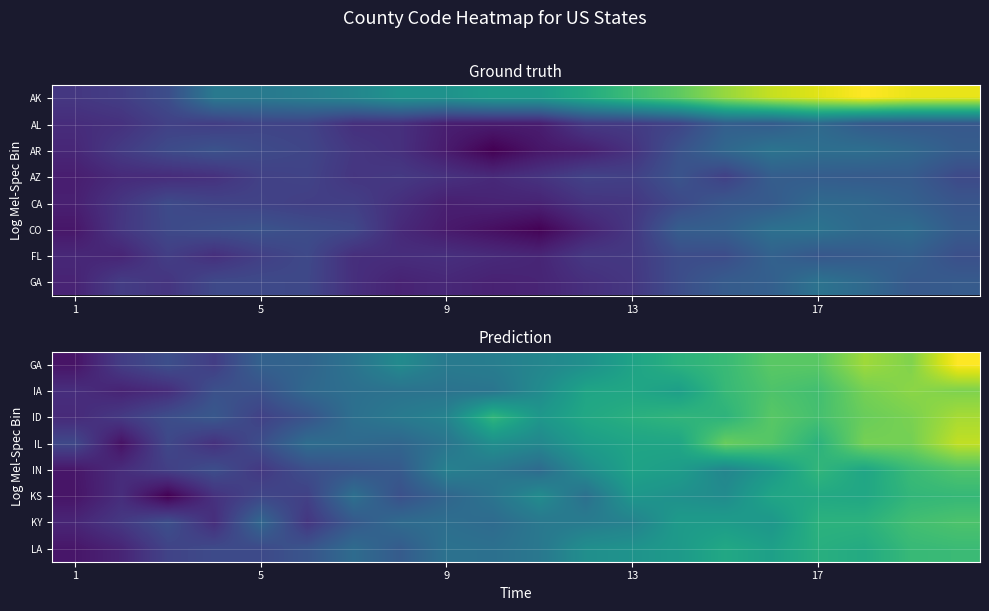

At which category is the sum across all series the highest?

19